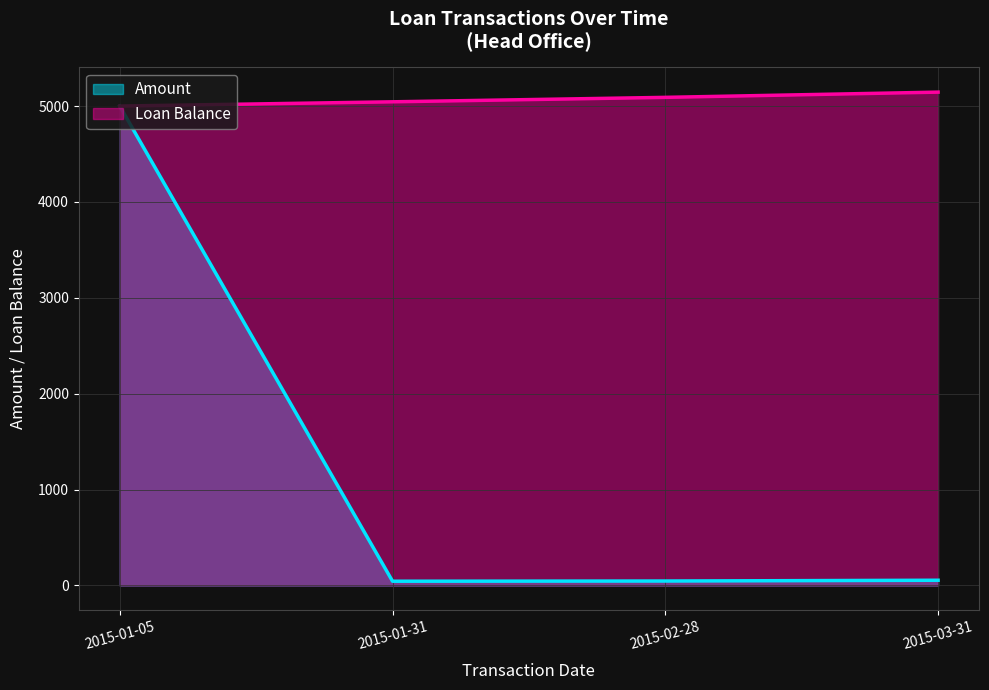

At which label does Amount first exceed 54?

2015-01-05